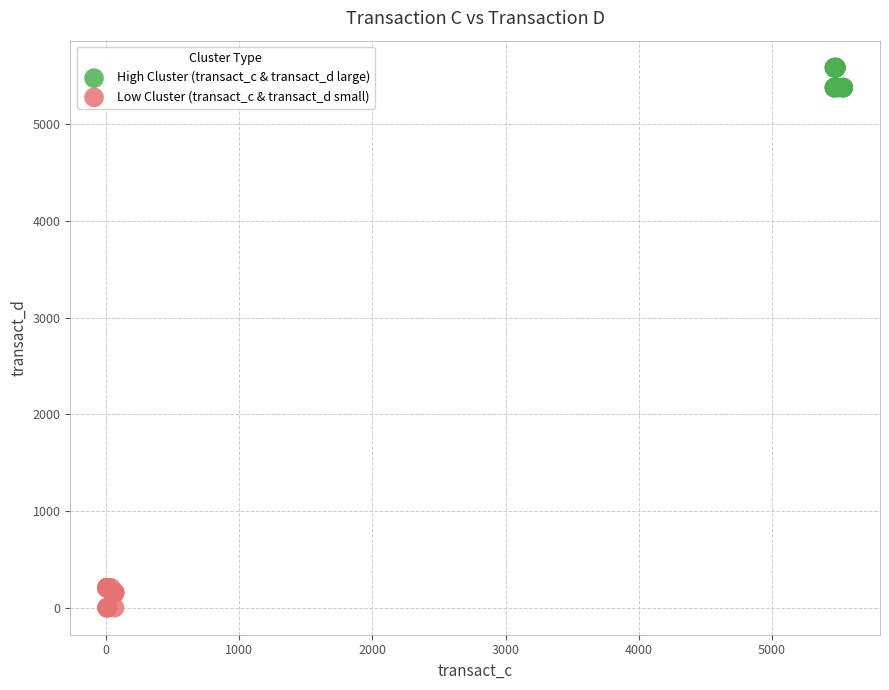

What are all the series names shown in the legend?

High Cluster (transact_c & transact_d large), Low Cluster (transact_c & transact_d small)